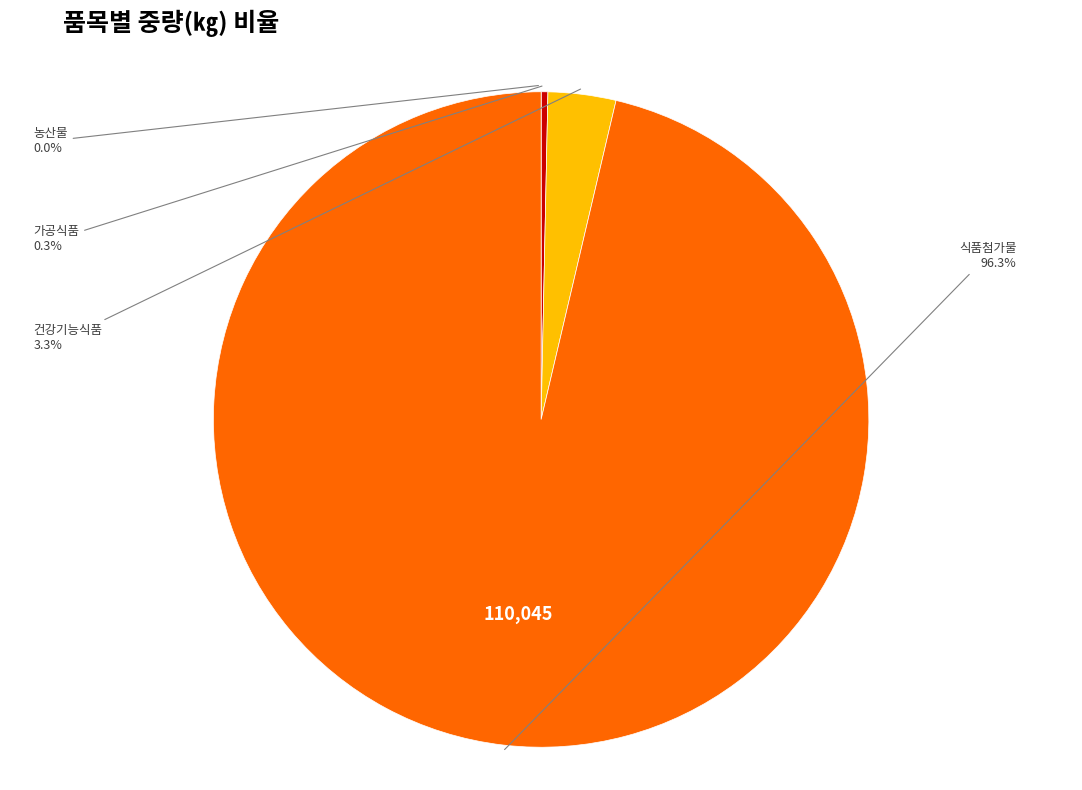

Is there any slice that represents more than half of the pie?

Yes